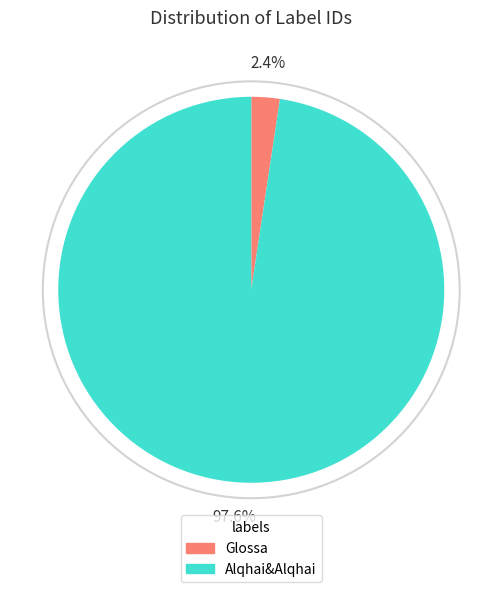

Rank the categories by value from lowest to highest.

Glossa, Alqhai&Alqhai